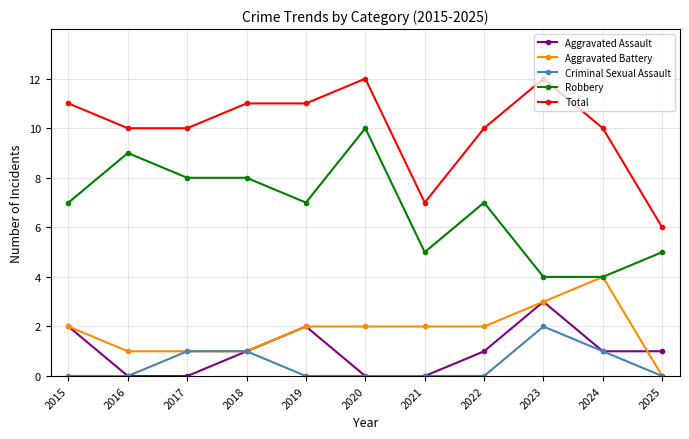

What is the greatest value displayed?

12